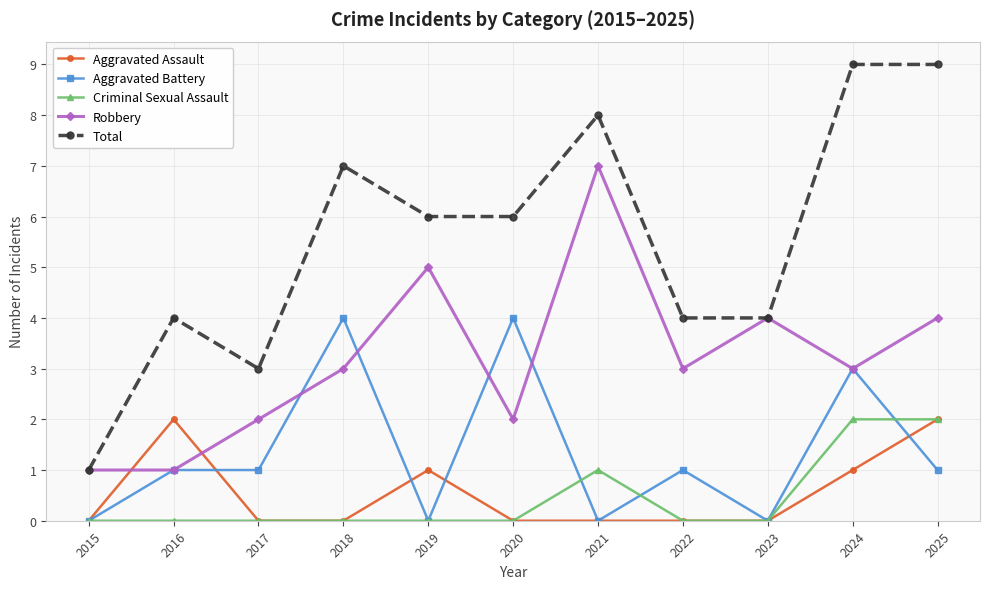

Between 2019 and 2020, which series saw the biggest shift?

Aggravated Battery